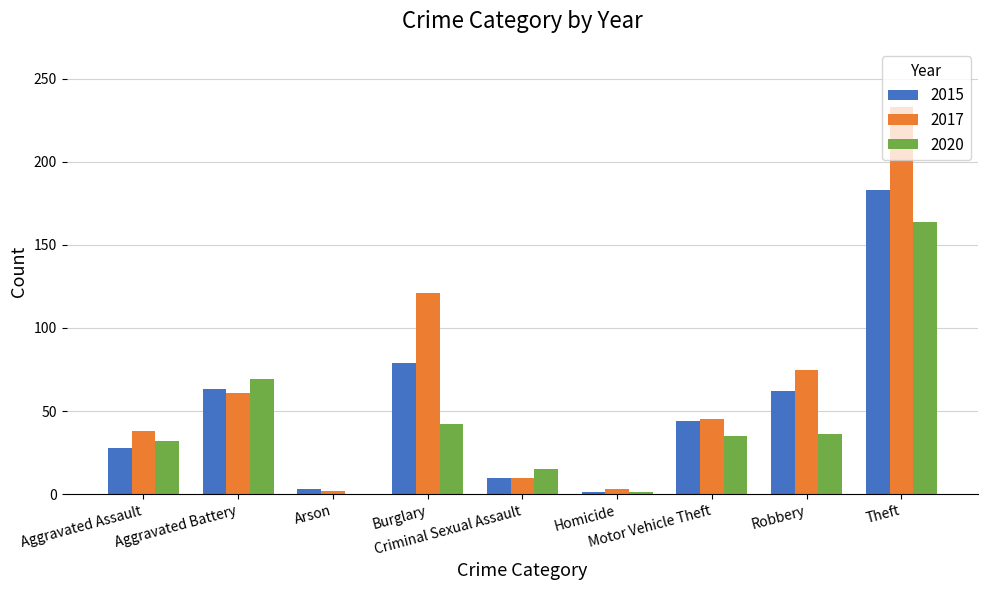

What is the sum of all 2015 values?

473